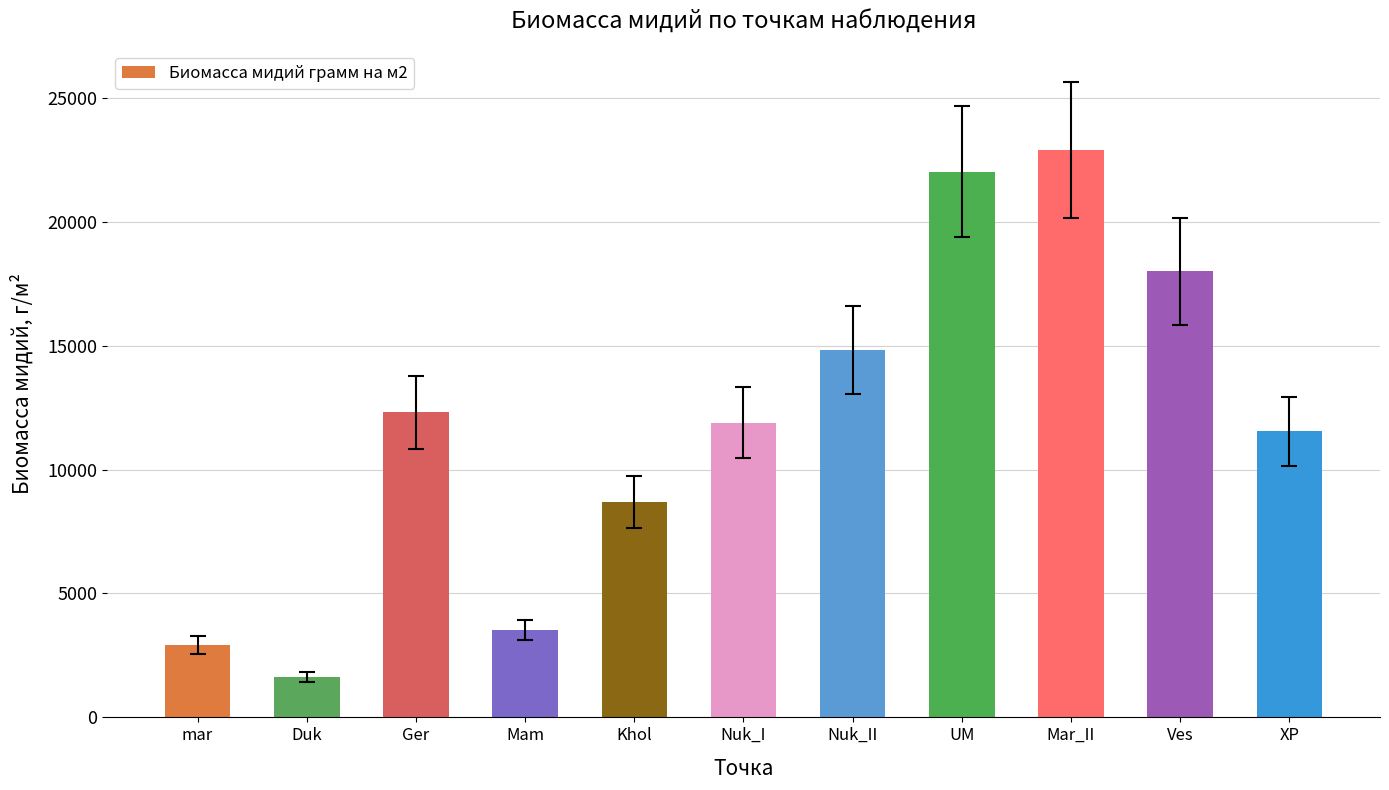

Does the chart contain stacked bars?

No